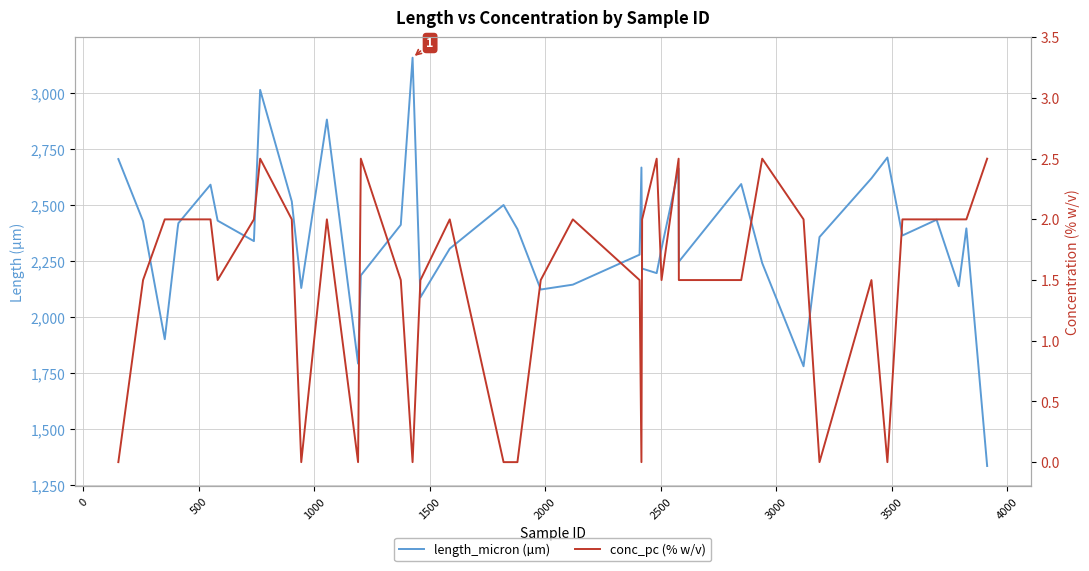

Reading left to right, transcribe all the data shown in this chart.

length_micron: 2705.7	2428.8	1901.7	2398.6	2419.6	2591.4	2430.8	2339.5	3014.5	2516.7	2130.2	2882.1	1792.9	2186.5	2412.1	3158.0	2088.6	2305.9	2500.6	2393.3	2123.5	2145.2	2279.0	2667.9	2217.0	2196.6	2306.2	2663.3	2247.7	2594.2	2241.3	1781.0	2357.6	2619.8	2712.6	2364.6	2434.9	2138.3	2396.3	1335.9
conc_pc: 0.0	1.5	2.0	2.0	2.0	2.0	1.5	2.0	2.5	2.0	0.0	2.0	0.0	2.5	1.5	0.0	1.5	2.0	0.0	0.0	1.5	2.0	1.5	0.0	2.0	2.5	1.5	2.5	1.5	1.5	2.5	2.0	0.0	1.5	0.0	2.0	2.0	2.0	2.0	2.5